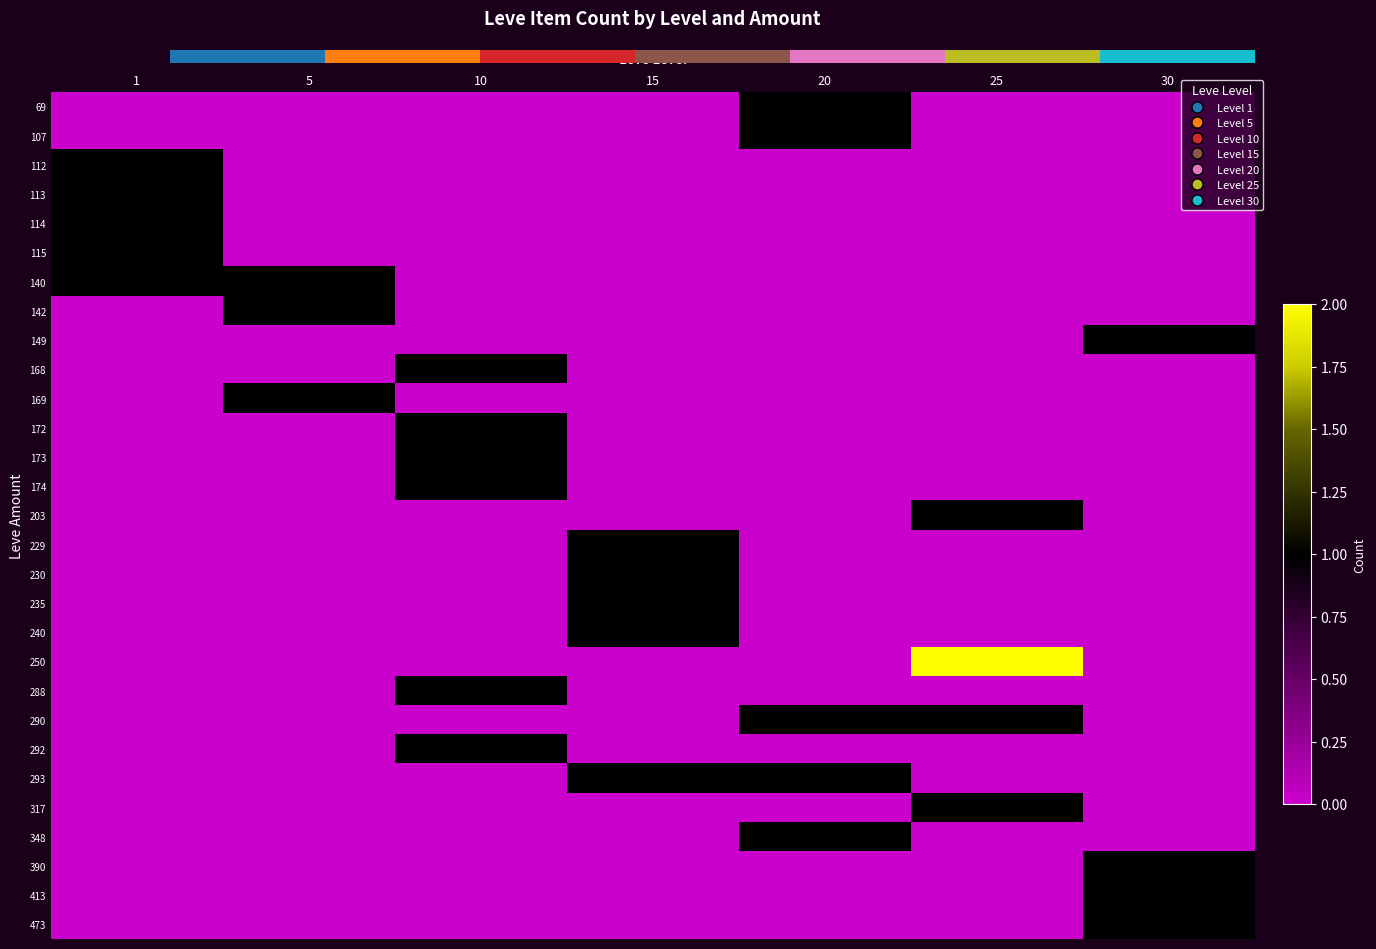

The 173 series shows 0 at 5. True or false?

True